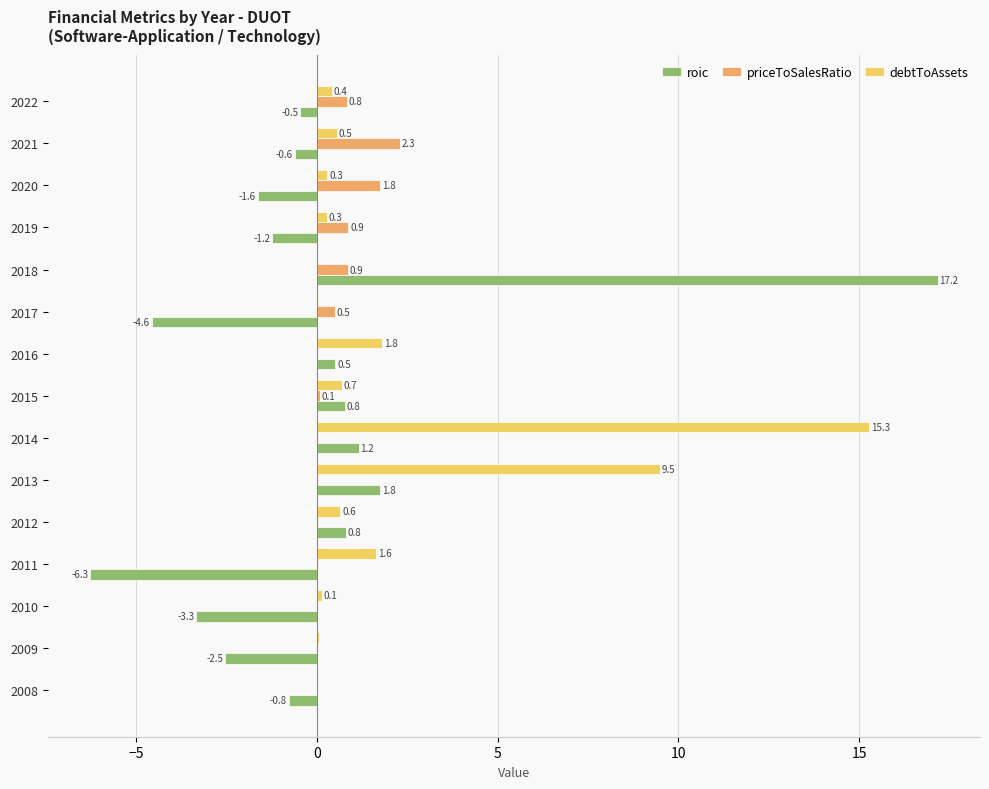

Which series has the largest total across all categories?

debtToAssets